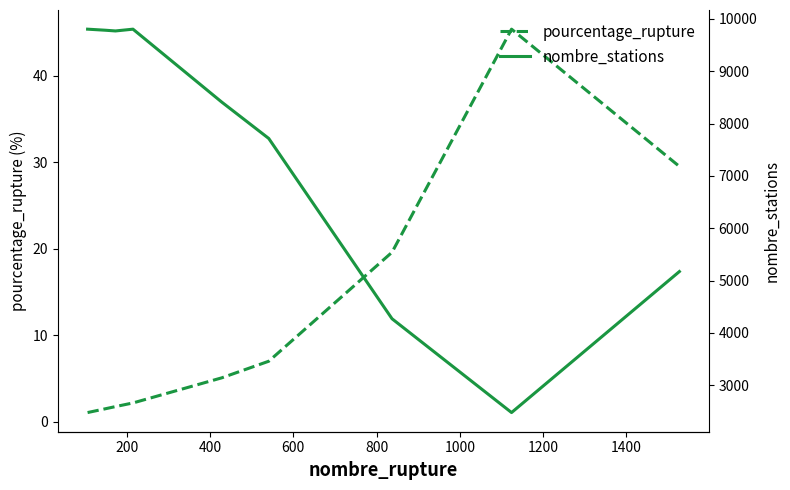

What is the maximum value for pourcentage_rupture?

45.4